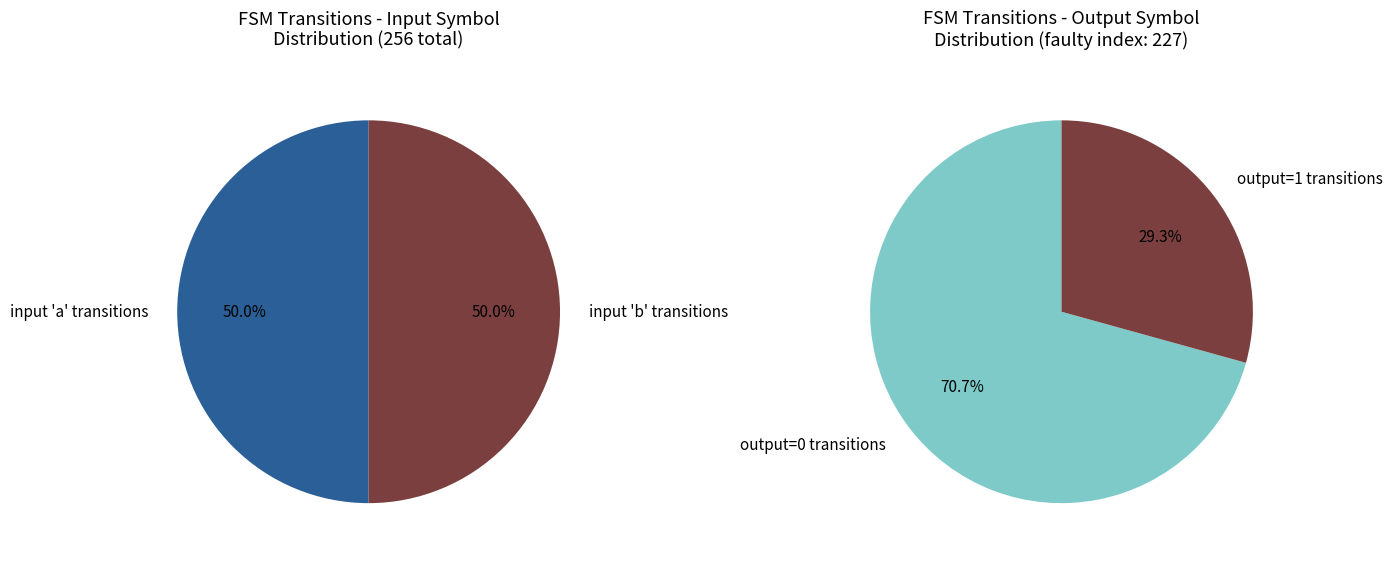

The 0 slice represents 46% of the pie. True or false?

False